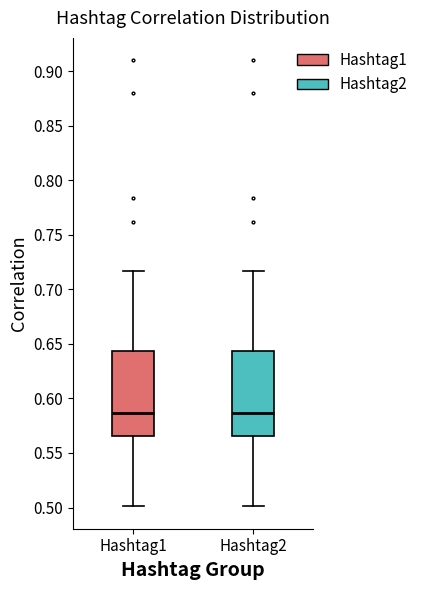

Reading left to right, read every box against the y-axis: the position of its median line, the range the box covers, and the ends of its whiskers. The values are not printed on the chart, so give them approximately, as read against the axis.

Hashtag1: median 0.585, box 0.565 to 0.645, whiskers 0.500 to 0.715
Hashtag2: median 0.585, box 0.565 to 0.645, whiskers 0.500 to 0.715